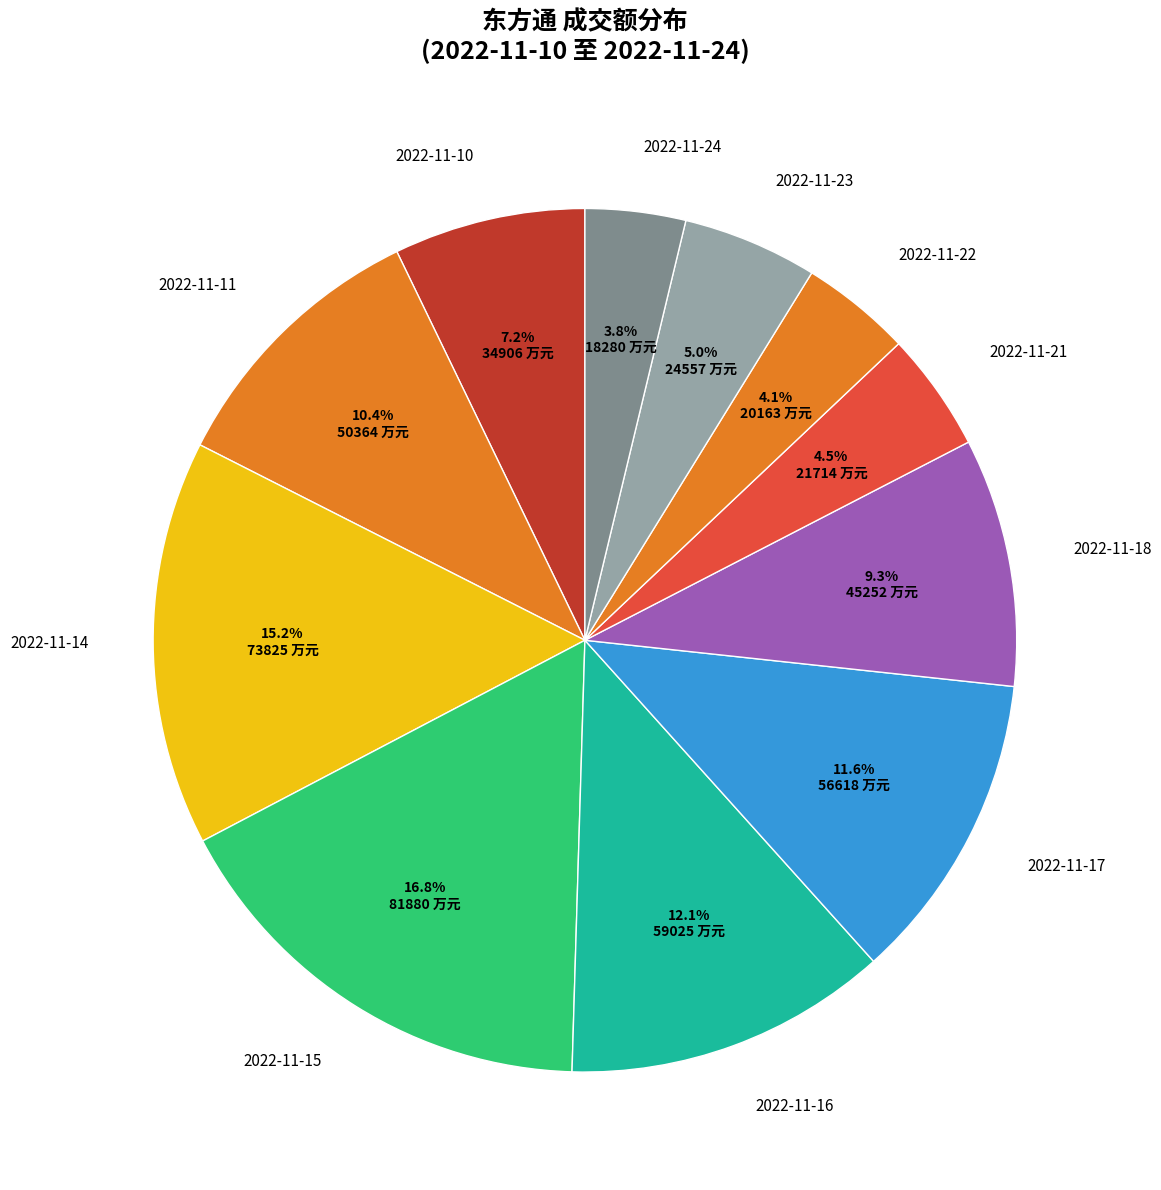

What is the ratio of the value at 2022-11-24 to the value at 2022-11-18?

0.4